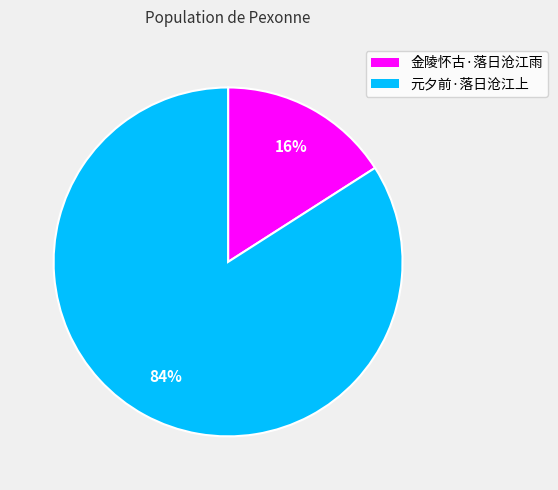

Between 金陵怀古·落日沧江雨 and 元夕前·落日沧江上, which is larger?

元夕前·落日沧江上